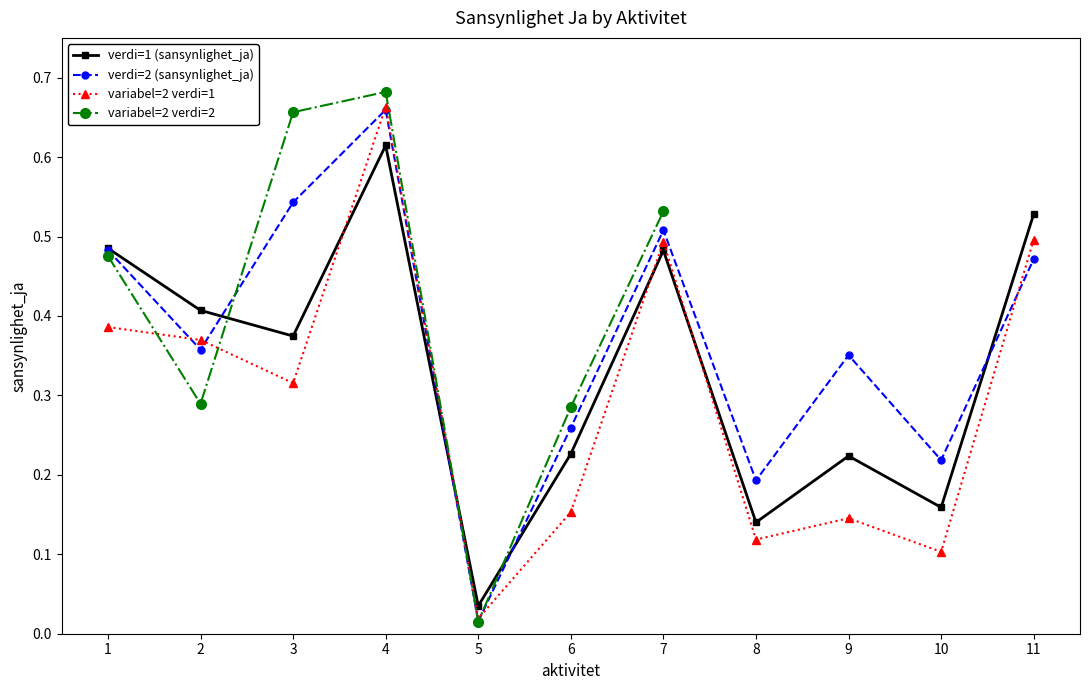

Is it true that verdi=1 (sansynlighet_ja) equals 0.2 at 7?

False